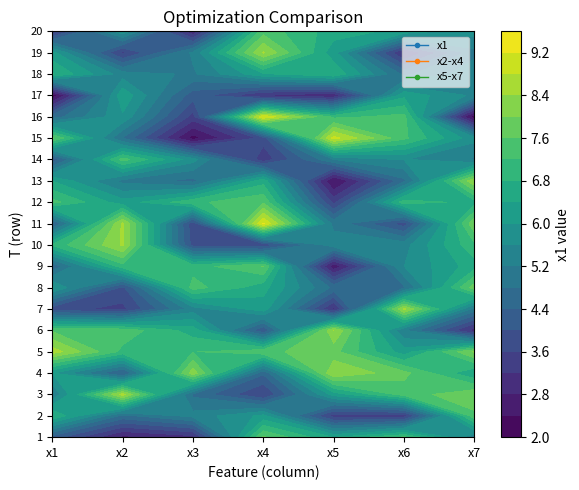

What is the total value across all series at 2?

103.0